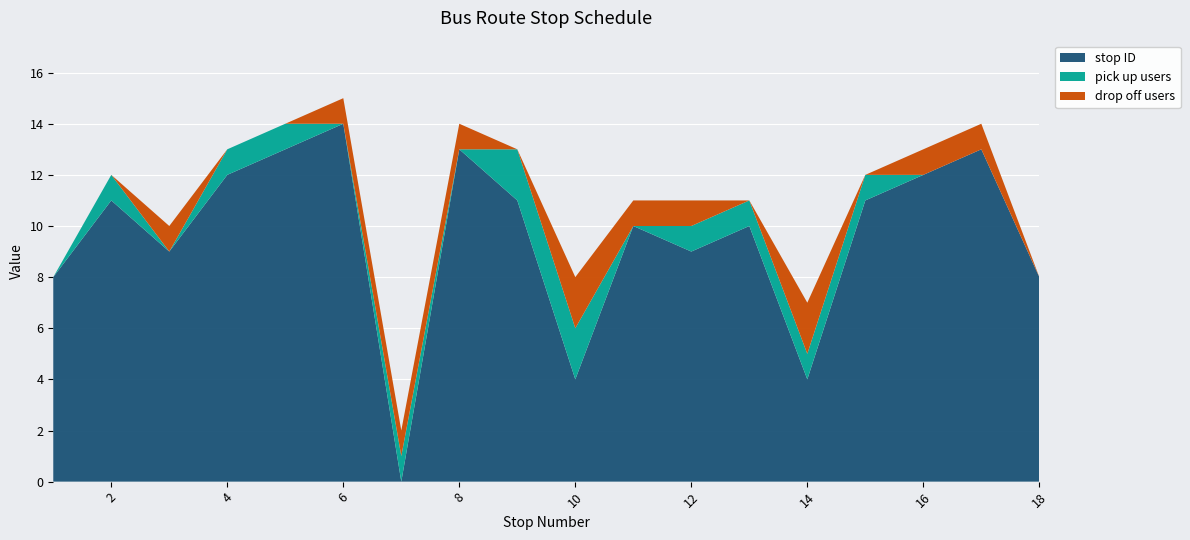

Reading left to right, transcribe all the data shown in this chart.

stop ID: 8	11	9	12	13	14	0	13	11	4	10	9	10	4	11	12	13	8
pick up users: 0	1	0	1	1	0	1	0	2	2	0	1	1	1	1	0	0	0
drop off users: 0	0	1	0	0	1	1	1	0	2	1	1	0	2	0	1	1	0